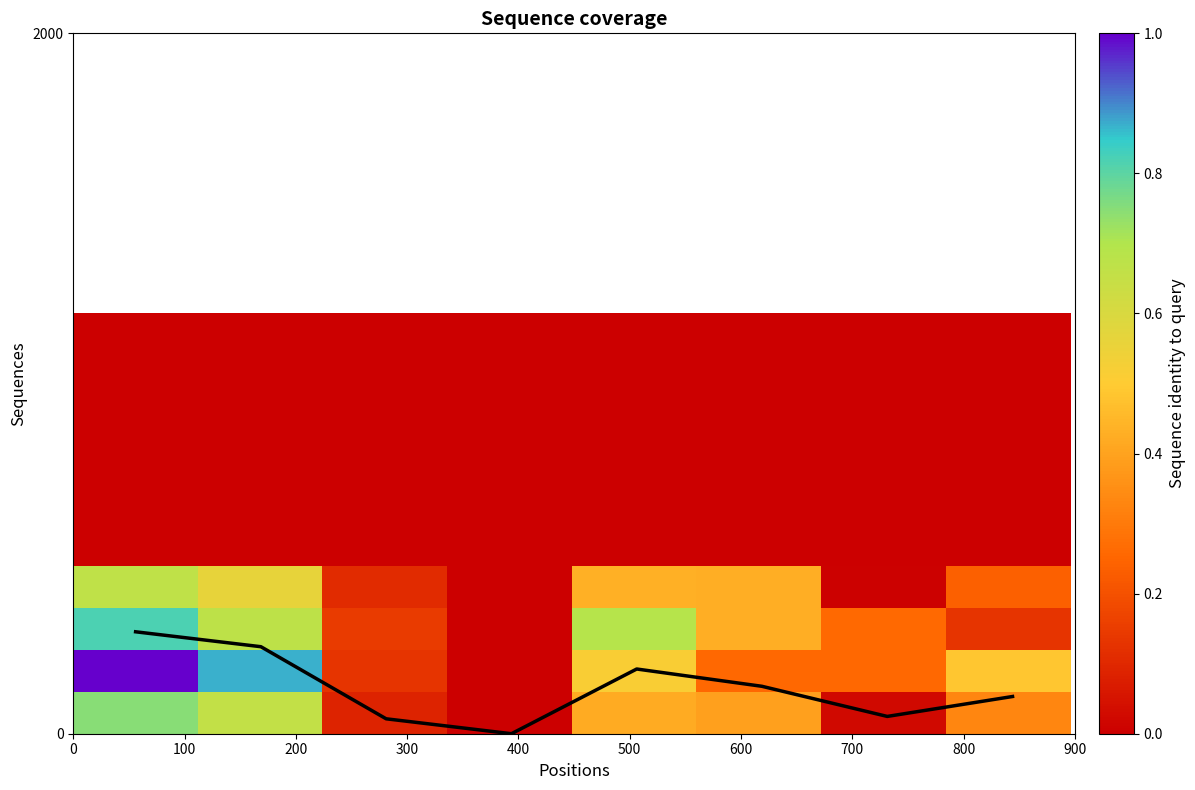

What is the maximum value shown in the chart?

291.1